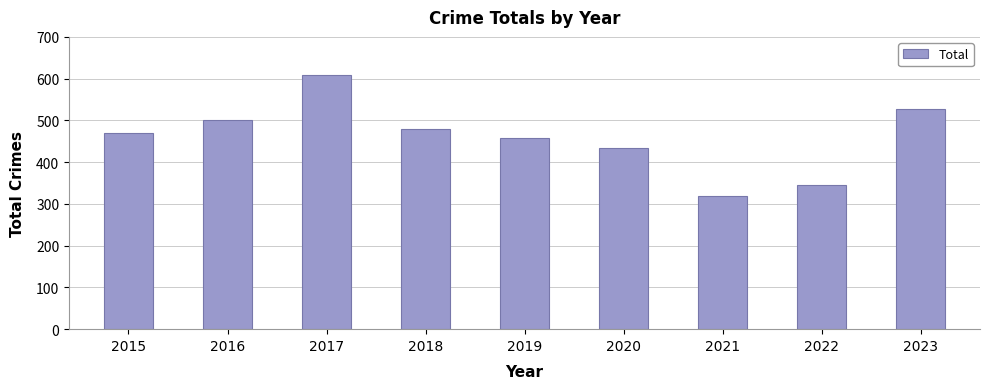

Which label corresponds to the largest value in the chart?

2017